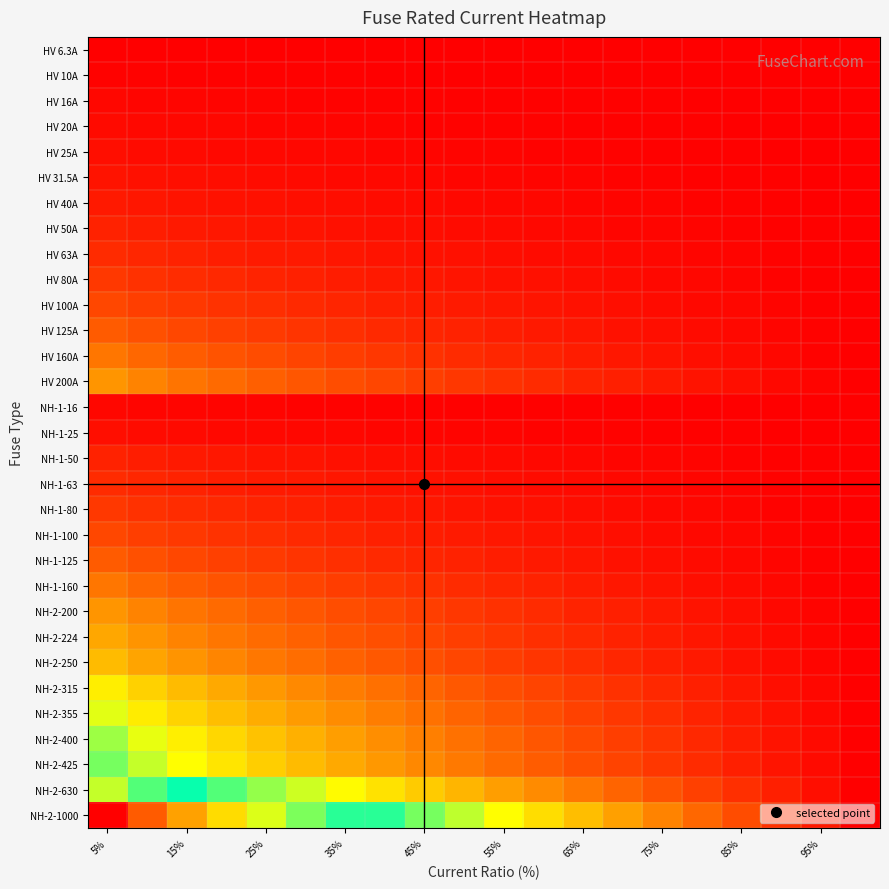

Reading left to right, transcribe all the data shown in this chart.

HV 6.3A: 0.0	0.0	0.0	0.0	0.0	0.0	0.0	0.0	0.0	0.0	0.0	0.0	0.0	0.0	0.0	0.0	0.0	0.0	0.0	0.0
HV 10A: 0.0	0.0	0.0	0.0	0.0	0.0	0.0	0.0	0.0	0.0	0.0	0.0	0.0	0.0	0.0	0.0	0.0	0.0	0.0	0.0
HV 16A: 0.0	0.0	0.0	0.0	0.0	0.0	0.0	0.0	0.0	0.0	0.0	0.0	0.0	0.0	0.0	0.0	0.0	0.0	0.0	0.0
HV 20A: 0.0	0.0	0.0	0.0	0.0	0.0	0.0	0.0	0.0	0.0	0.0	0.0	0.0	0.0	0.0	0.0	0.0	0.0	0.0	0.0
HV 25A: 0.0	0.0	0.0	0.0	0.0	0.0	0.0	0.0	0.0	0.0	0.0	0.0	0.0	0.0	0.0	0.0	0.0	0.0	0.0	0.0
HV 31.5A: 0.0	0.0	0.0	0.0	0.0	0.0	0.0	0.0	0.0	0.0	0.0	0.0	0.0	0.0	0.0	0.0	0.0	0.0	0.0	0.0
HV 40A: 0.0	0.0	0.0	0.0	0.0	0.0	0.0	0.0	0.0	0.0	0.0	0.0	0.0	0.0	0.0	0.0	0.0	0.0	0.0	0.0
HV 50A: 0.0	0.0	0.0	0.0	0.0	0.0	0.0	0.0	0.0	0.0	0.0	0.0	0.0	0.0	0.0	0.0	0.0	0.0	0.0	0.0
HV 63A: 0.1	0.1	0.0	0.0	0.0	0.0	0.0	0.0	0.0	0.0	0.0	0.0	0.0	0.0	0.0	0.0	0.0	0.0	0.0	0.0
HV 80A: 0.1	0.1	0.1	0.1	0.0	0.0	0.0	0.0	0.0	0.0	0.0	0.0	0.0	0.0	0.0	0.0	0.0	0.0	0.0	0.0
HV 100A: 0.1	0.1	0.1	0.1	0.1	0.1	0.0	0.0	0.0	0.0	0.0	0.0	0.0	0.0	0.0	0.0	0.0	0.0	0.0	0.0
HV 125A: 0.1	0.1	0.1	0.1	0.1	0.1	0.1	0.1	0.1	0.0	0.0	0.0	0.0	0.0	0.0	0.0	0.0	0.0	0.0	0.0
HV 160A: 0.2	0.1	0.1	0.1	0.1	0.1	0.1	0.1	0.1	0.1	0.1	0.0	0.0	0.0	0.0	0.0	0.0	0.0	0.0	0.0
HV 200A: 0.2	0.2	0.2	0.1	0.1	0.1	0.1	0.1	0.1	0.1	0.1	0.1	0.0	0.0	0.0	0.0	0.0	0.0	0.0	0.0
NH-1-16: 0.0	0.0	0.0	0.0	0.0	0.0	0.0	0.0	0.0	0.0	0.0	0.0	0.0	0.0	0.0	0.0	0.0	0.0	0.0	0.0
NH-1-25: 0.0	0.0	0.0	0.0	0.0	0.0	0.0	0.0	0.0	0.0	0.0	0.0	0.0	0.0	0.0	0.0	0.0	0.0	0.0	0.0
NH-1-50: 0.0	0.0	0.0	0.0	0.0	0.0	0.0	0.0	0.0	0.0	0.0	0.0	0.0	0.0	0.0	0.0	0.0	0.0	0.0	0.0
NH-1-63: 0.1	0.1	0.0	0.0	0.0	0.0	0.0	0.0	0.0	0.0	0.0	0.0	0.0	0.0	0.0	0.0	0.0	0.0	0.0	0.0
NH-1-80: 0.1	0.1	0.1	0.1	0.0	0.0	0.0	0.0	0.0	0.0	0.0	0.0	0.0	0.0	0.0	0.0	0.0	0.0	0.0	0.0
NH-1-100: 0.1	0.1	0.1	0.1	0.1	0.1	0.0	0.0	0.0	0.0	0.0	0.0	0.0	0.0	0.0	0.0	0.0	0.0	0.0	0.0
NH-1-125: 0.1	0.1	0.1	0.1	0.1	0.1	0.1	0.1	0.1	0.0	0.0	0.0	0.0	0.0	0.0	0.0	0.0	0.0	0.0	0.0
NH-1-160: 0.2	0.1	0.1	0.1	0.1	0.1	0.1	0.1	0.1	0.1	0.1	0.0	0.0	0.0	0.0	0.0	0.0	0.0	0.0	0.0
NH-2-200: 0.2	0.2	0.2	0.1	0.1	0.1	0.1	0.1	0.1	0.1	0.1	0.1	0.0	0.0	0.0	0.0	0.0	0.0	0.0	0.0
NH-2-224: 0.2	0.2	0.2	0.2	0.1	0.1	0.1	0.1	0.1	0.1	0.1	0.1	0.1	0.0	0.0	0.0	0.0	0.0	0.0	0.0
NH-2-250: 0.2	0.2	0.2	0.2	0.2	0.1	0.1	0.1	0.1	0.1	0.1	0.1	0.1	0.1	0.0	0.0	0.0	0.0	0.0	0.0
NH-2-315: 0.3	0.3	0.2	0.2	0.2	0.2	0.2	0.1	0.1	0.1	0.1	0.1	0.1	0.1	0.1	0.0	0.0	0.0	0.0	0.0
NH-2-355: 0.4	0.3	0.3	0.2	0.2	0.2	0.2	0.2	0.1	0.1	0.1	0.1	0.1	0.1	0.1	0.0	0.0	0.0	0.0	0.0
NH-2-400: 0.4	0.3	0.3	0.3	0.3	0.2	0.2	0.2	0.2	0.1	0.1	0.1	0.1	0.1	0.1	0.1	0.0	0.0	0.0	0.0
NH-2-425: 0.4	0.4	0.3	0.3	0.3	0.2	0.2	0.2	0.2	0.2	0.1	0.1	0.1	0.1	0.1	0.1	0.0	0.0	0.0	0.0
NH-2-630: 0.6	0.6	0.5	0.4	0.4	0.4	0.3	0.3	0.3	0.2	0.2	0.2	0.2	0.1	0.1	0.1	0.1	0.0	0.0	0.0
NH-2-1000: 1.0	0.9	0.8	0.7	0.6	0.6	0.5	0.5	0.4	0.4	0.3	0.3	0.2	0.2	0.2	0.1	0.1	0.1	0.0	0.0